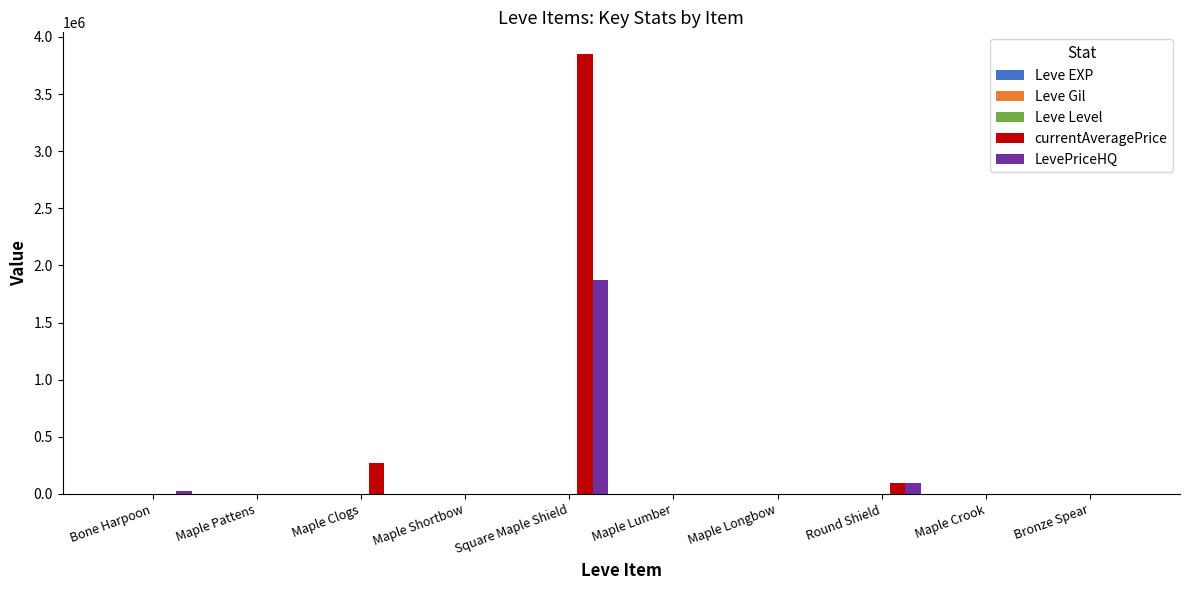

Which category has the highest value across all series?

Square Maple Shield